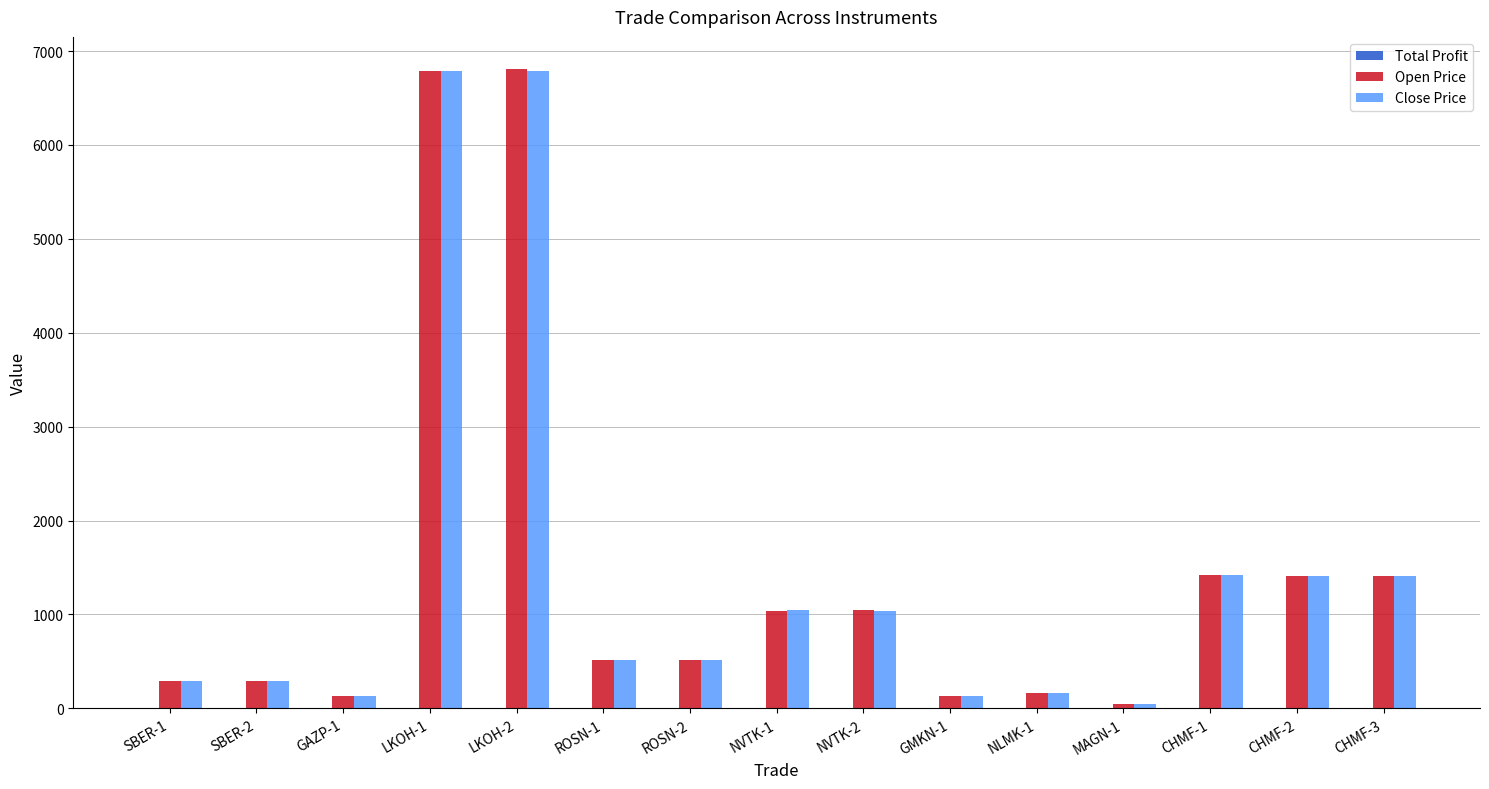

Between NVTK-2 and MAGN-1, which series saw the biggest shift?

Open Price